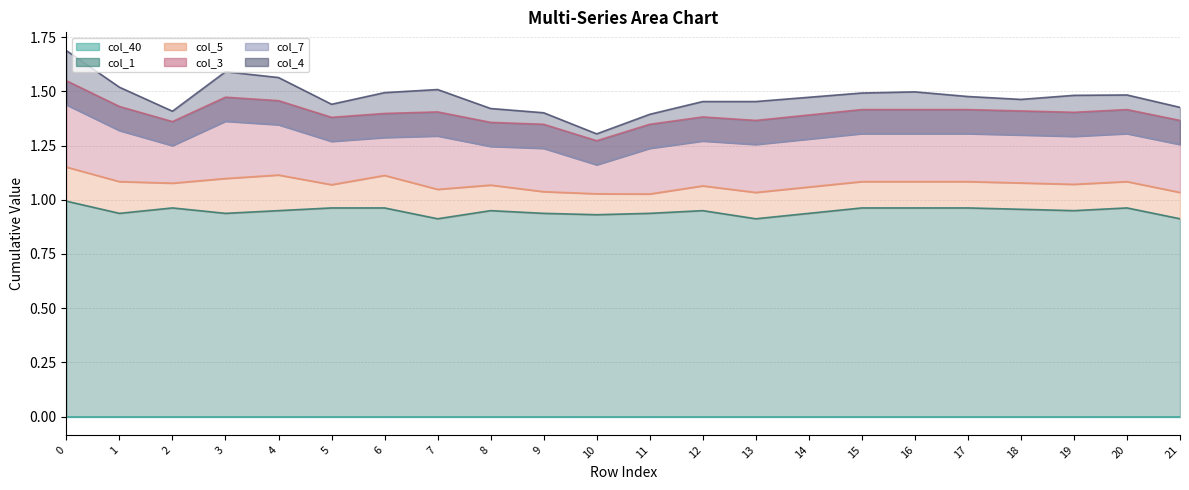

Reading left to right, transcribe all the data shown in this chart.

col_40_line: 0.0	0.0	0.0	0.0	0.0	0.0	0.0	0.0	0.0	0.0	0.0	0.0	0.0	0.0	0.0	0.0	0.0	0.0	0.0	0.0	0.0	0.0
col_1_line: 1.0	0.9	1.0	0.9	0.9	1.0	1.0	0.9	0.9	0.9	0.9	0.9	0.9	0.9	0.9	1.0	1.0	1.0	1.0	0.9	1.0	0.9
col_5_line: 1.2	1.1	1.1	1.1	1.1	1.1	1.1	1.0	1.1	1.0	1.0	1.0	1.1	1.0	1.1	1.1	1.1	1.1	1.1	1.1	1.1	1.0
col_3_line: 1.5	1.4	1.4	1.5	1.5	1.4	1.4	1.4	1.4	1.3	1.3	1.3	1.4	1.4	1.4	1.4	1.4	1.4	1.4	1.4	1.4	1.4
col_7_line: 1.4	1.3	1.2	1.4	1.3	1.3	1.3	1.3	1.2	1.2	1.2	1.2	1.3	1.3	1.3	1.3	1.3	1.3	1.3	1.3	1.3	1.3
col_4_line: 1.7	1.5	1.4	1.6	1.6	1.4	1.5	1.5	1.4	1.4	1.3	1.4	1.5	1.5	1.5	1.5	1.5	1.5	1.5	1.5	1.5	1.4